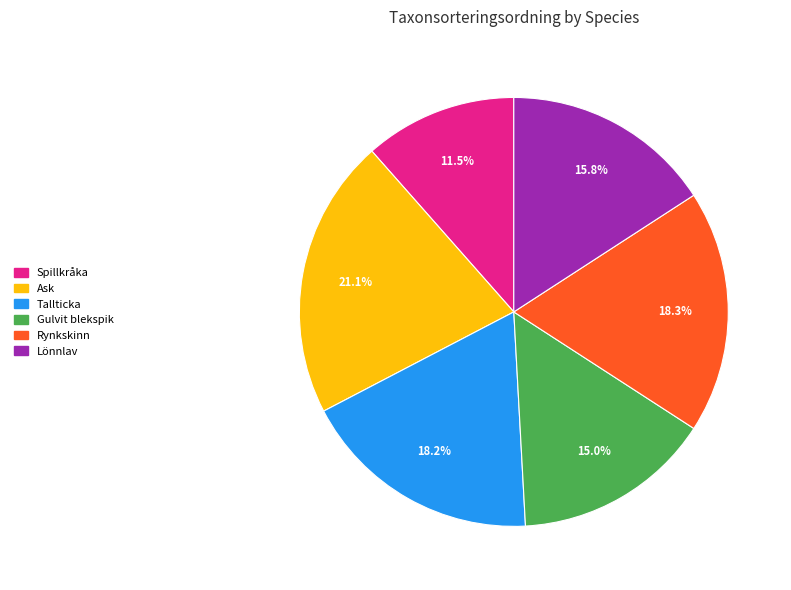

Does any single category account for the majority?

No